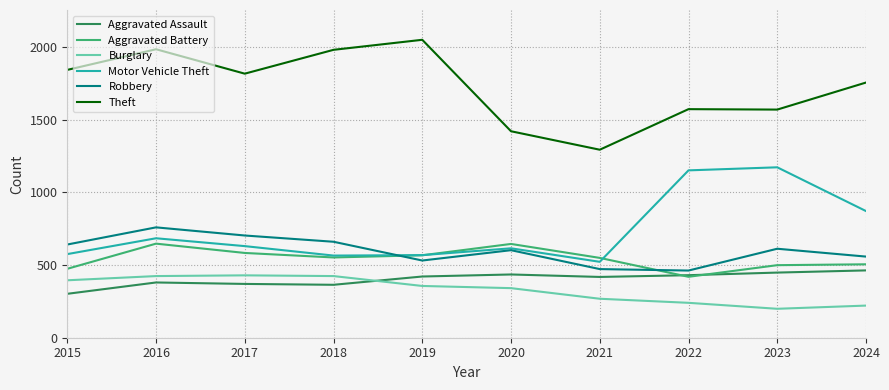

What is the total value across all series at 2022?

4274